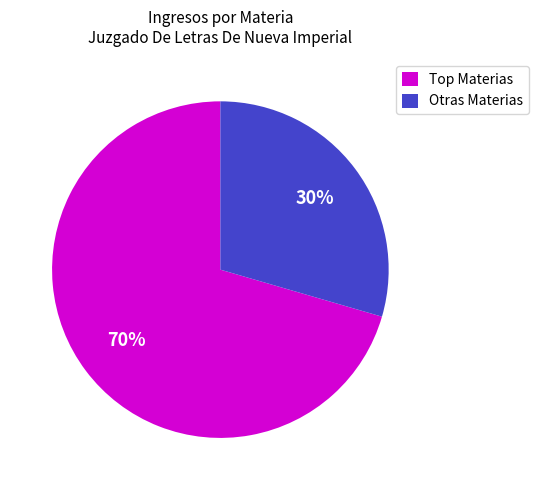

Rank the categories by value from highest to lowest.

Top Materias, Otras Materias